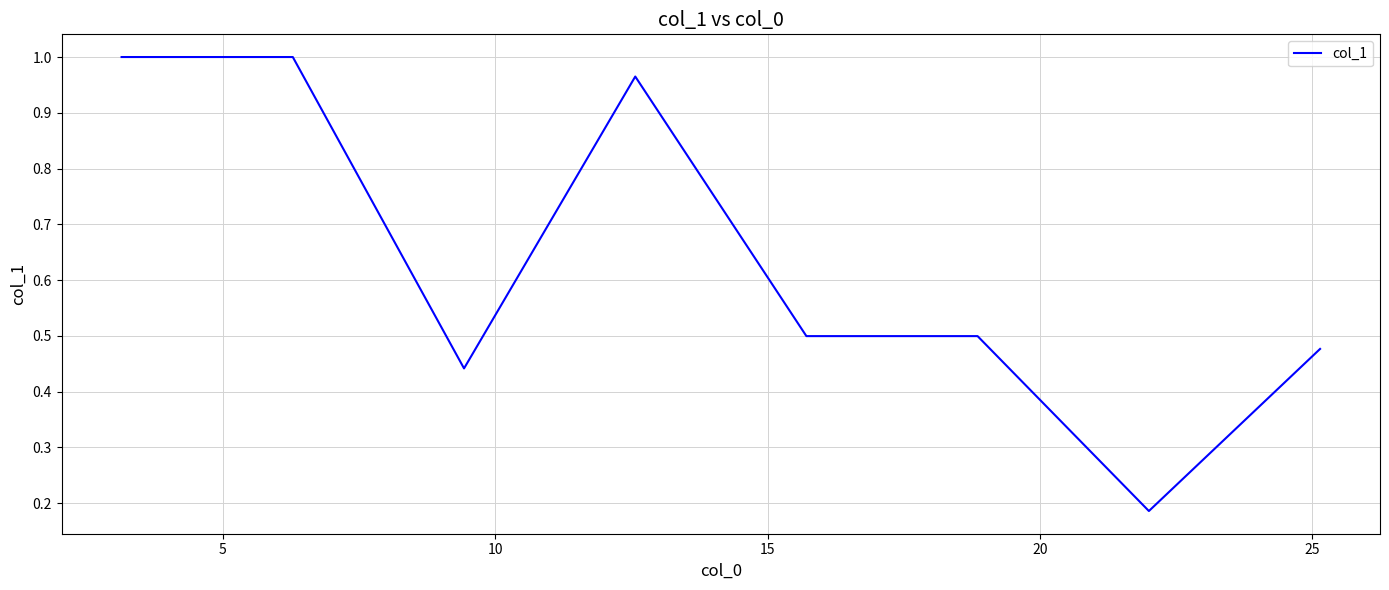

How many distinct data groups are displayed?

1